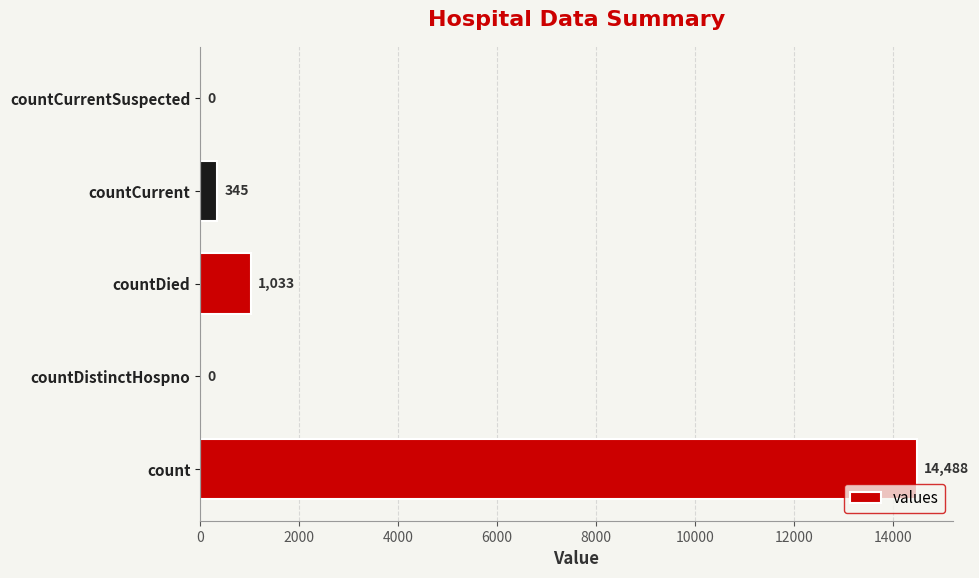

The value at count is 14488. True or false?

True